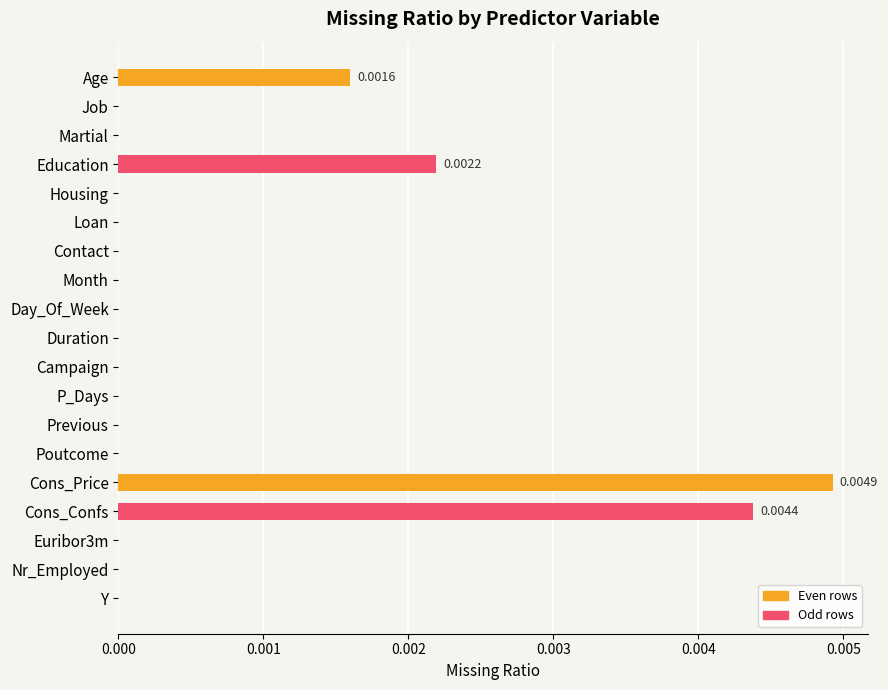

How many series are shown in this chart?

1